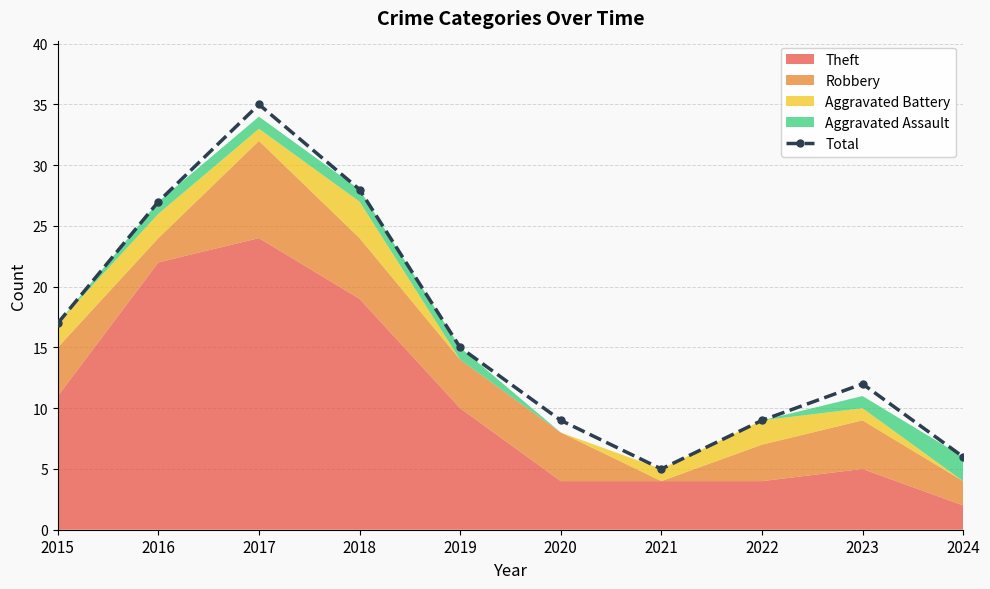

What is the maximum value shown in the chart?

35